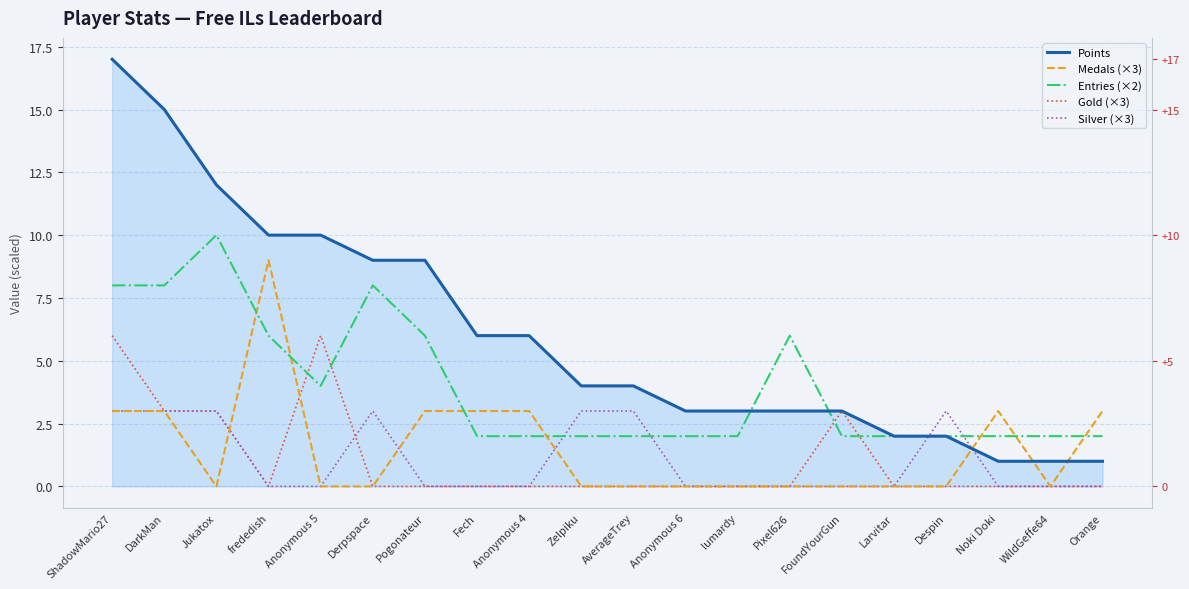

Where does the Points series first go above 4?

ShadowMario27